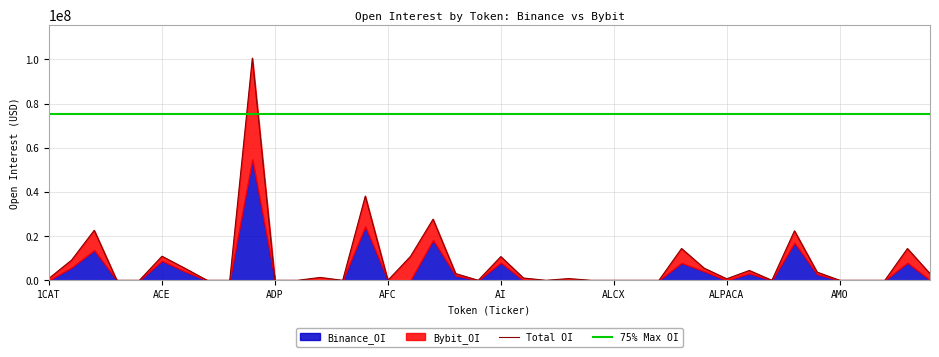

At which label does the data first exceed 914261?

1INCH